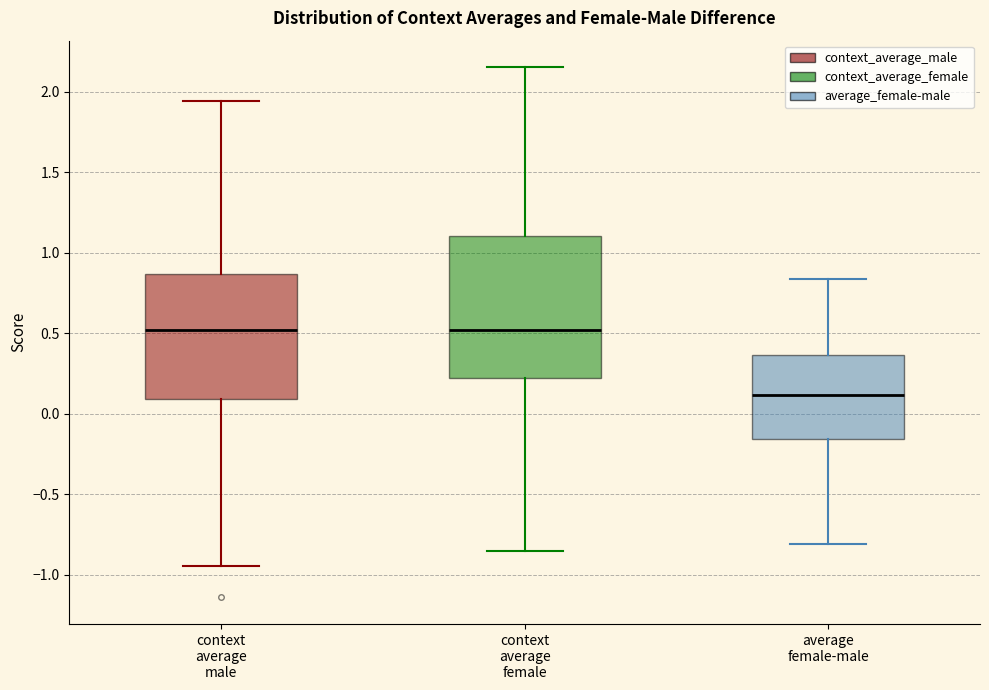

Which box's median line is the lowest?

average female-male